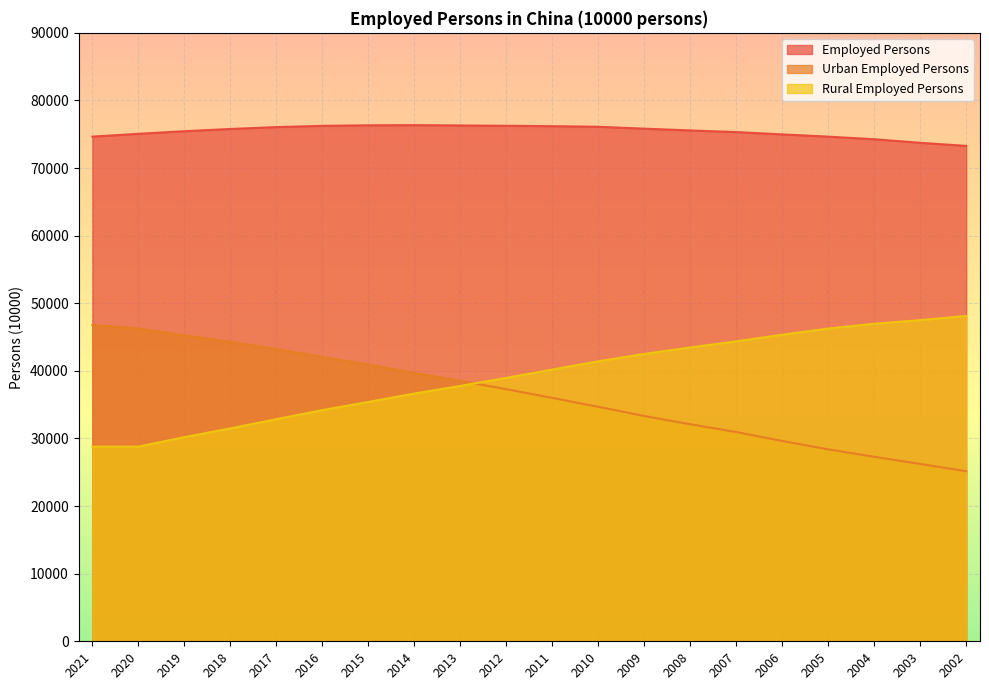

True or false: Employed Persons and Urban Employed Persons cross at least once.

False